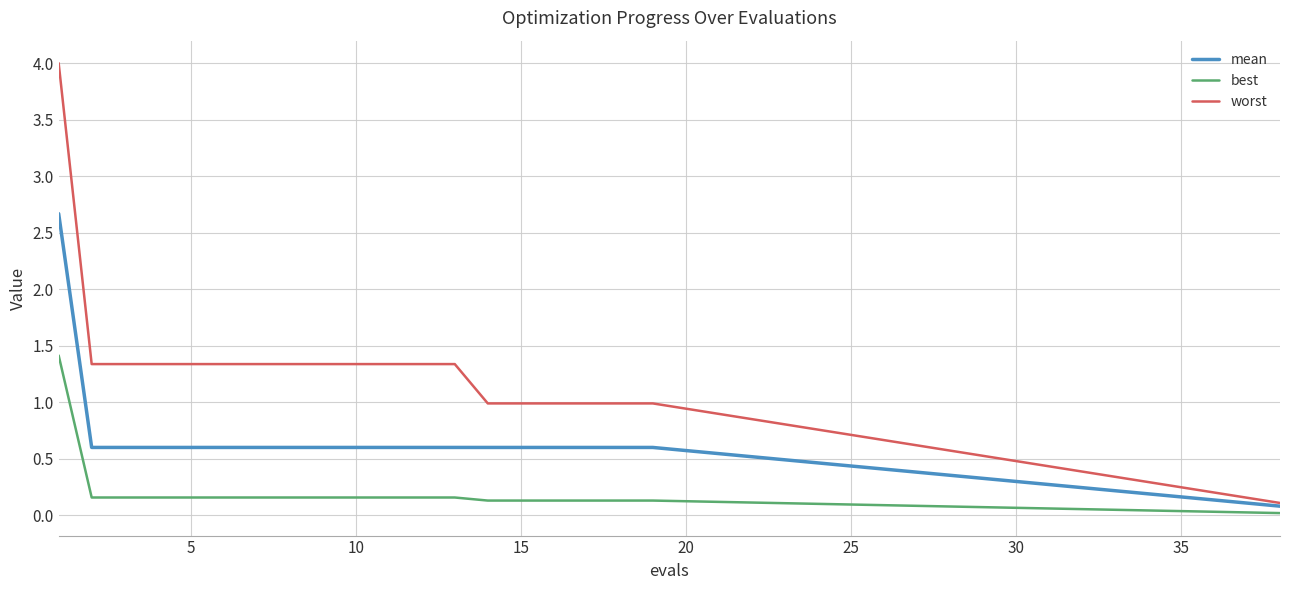

Does the chart have visible grid lines?

Yes